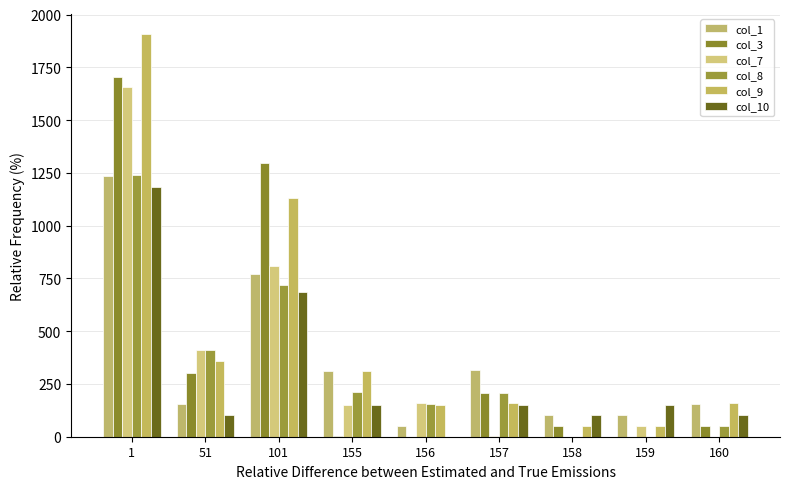

Rank the categories by col_1 value from lowest to highest.

156, 158, 159, 51, 160, 155, 157, 101, 1